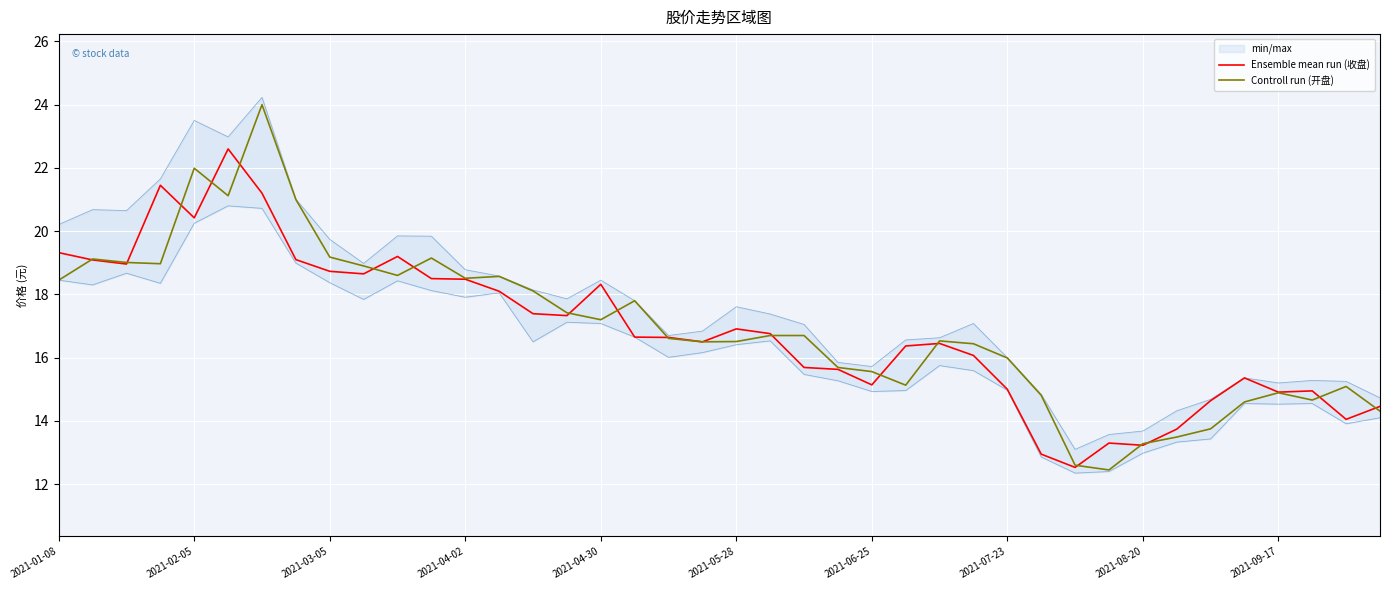

What is the highest value of the Controll run (开盘) series?

24.0